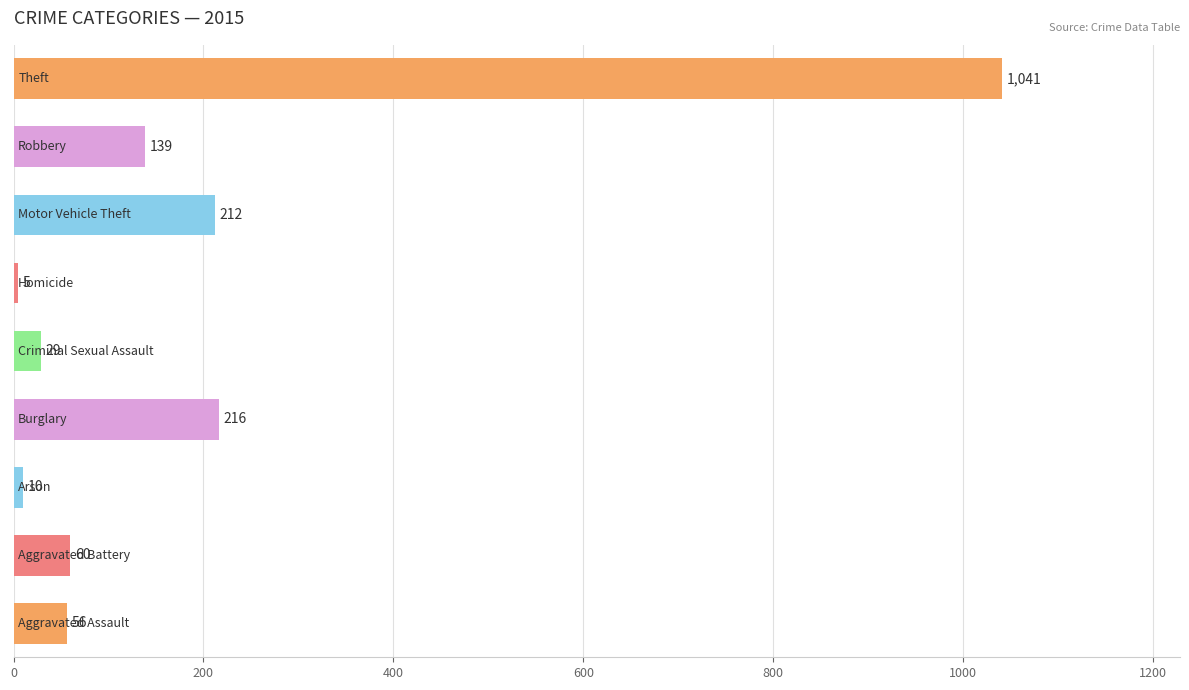

What is the maximum value shown in the chart?

1041